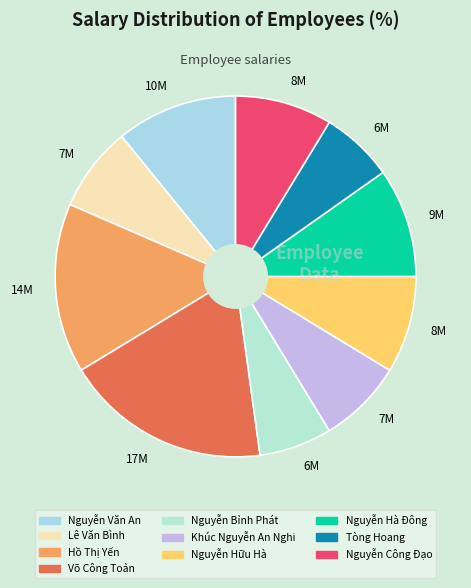

Is the sum of Tòng Hoang and Lê Văn Bình greater than half?

No